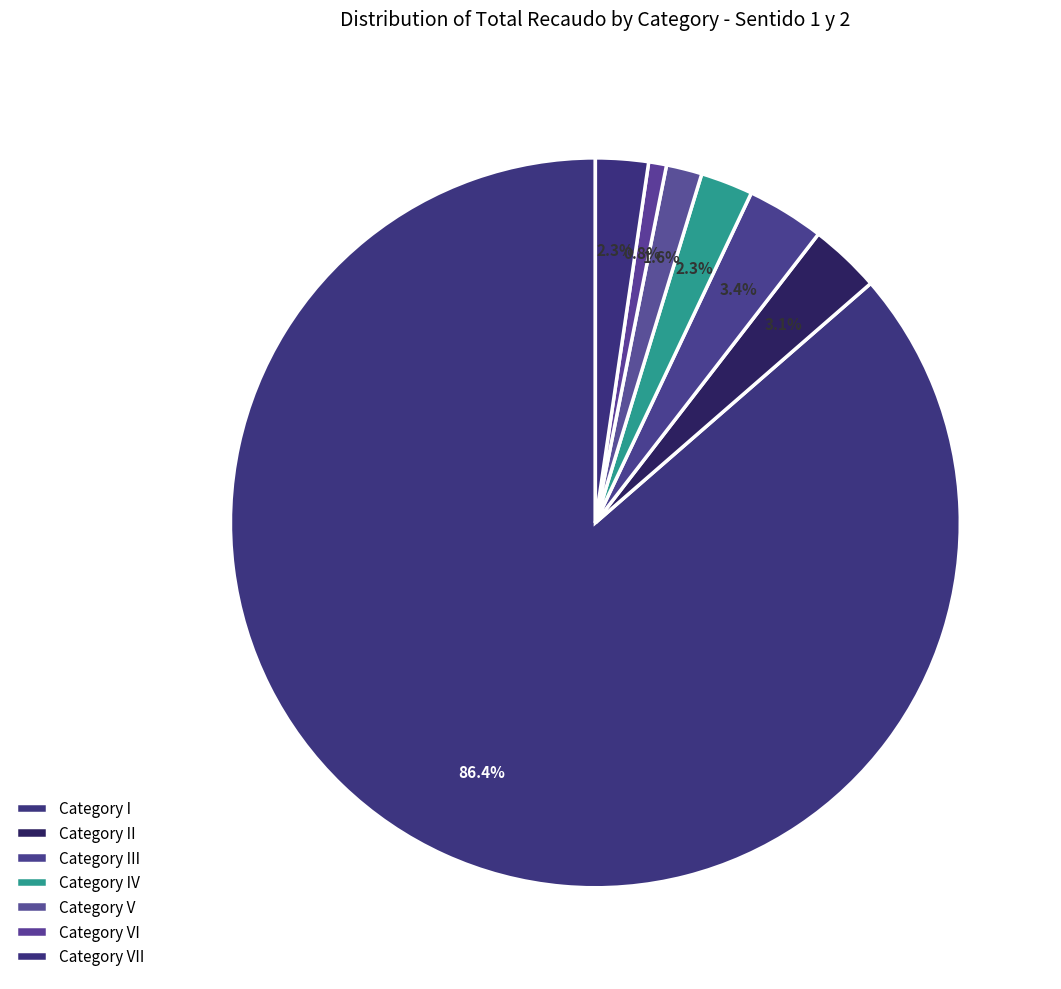

How many slices are in this pie chart?

7